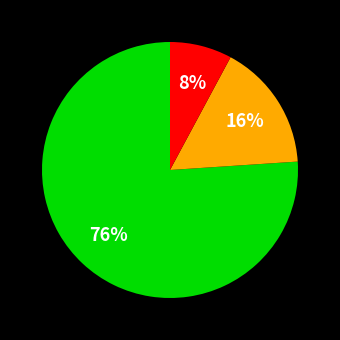

Is there a majority slice in this chart?

Yes